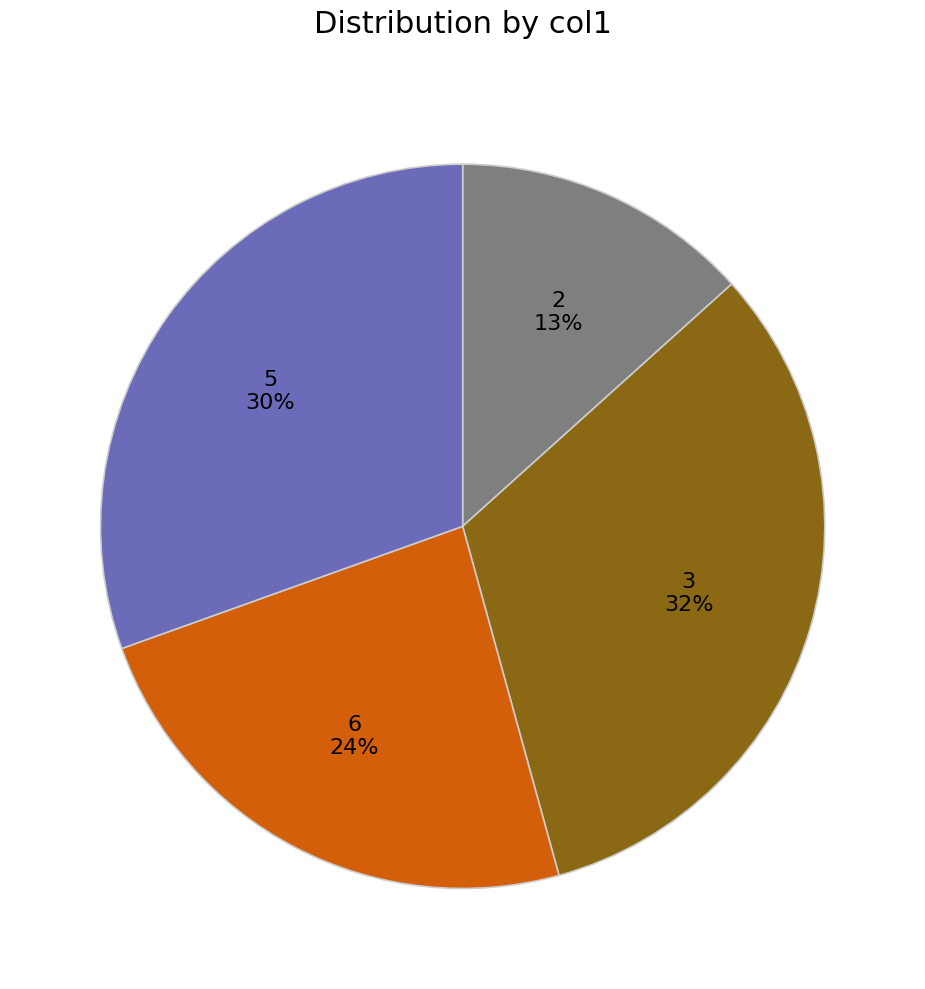

Is it true that 5 is 36% of the pie?

False